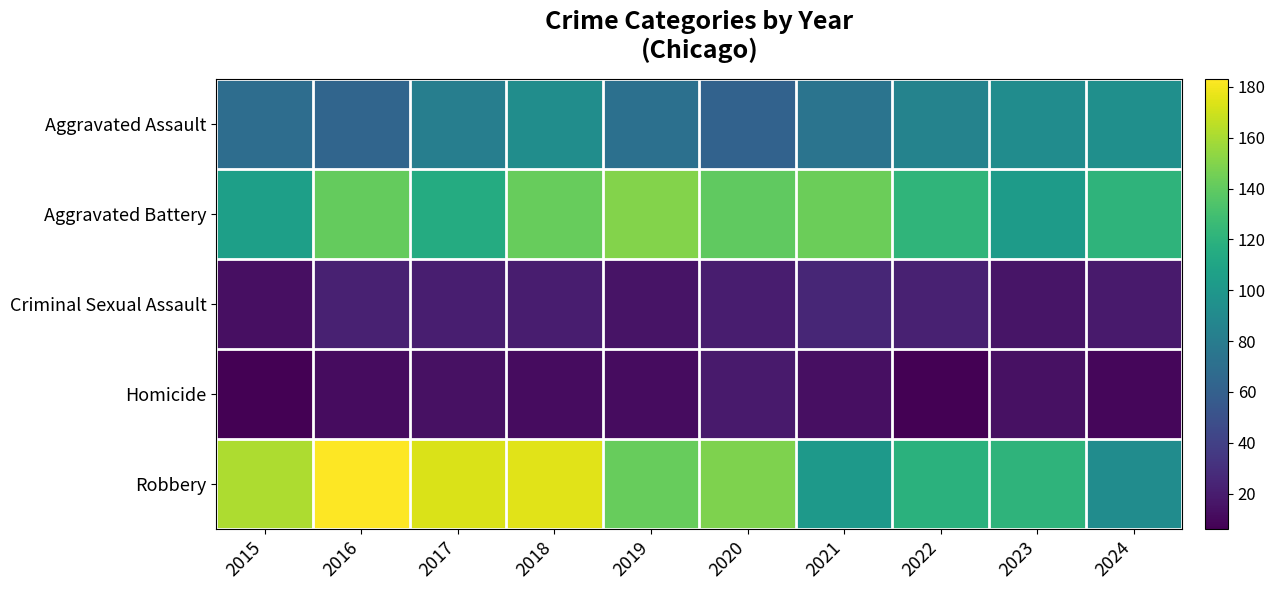

At how many categories does at least one series exceed 150?

4